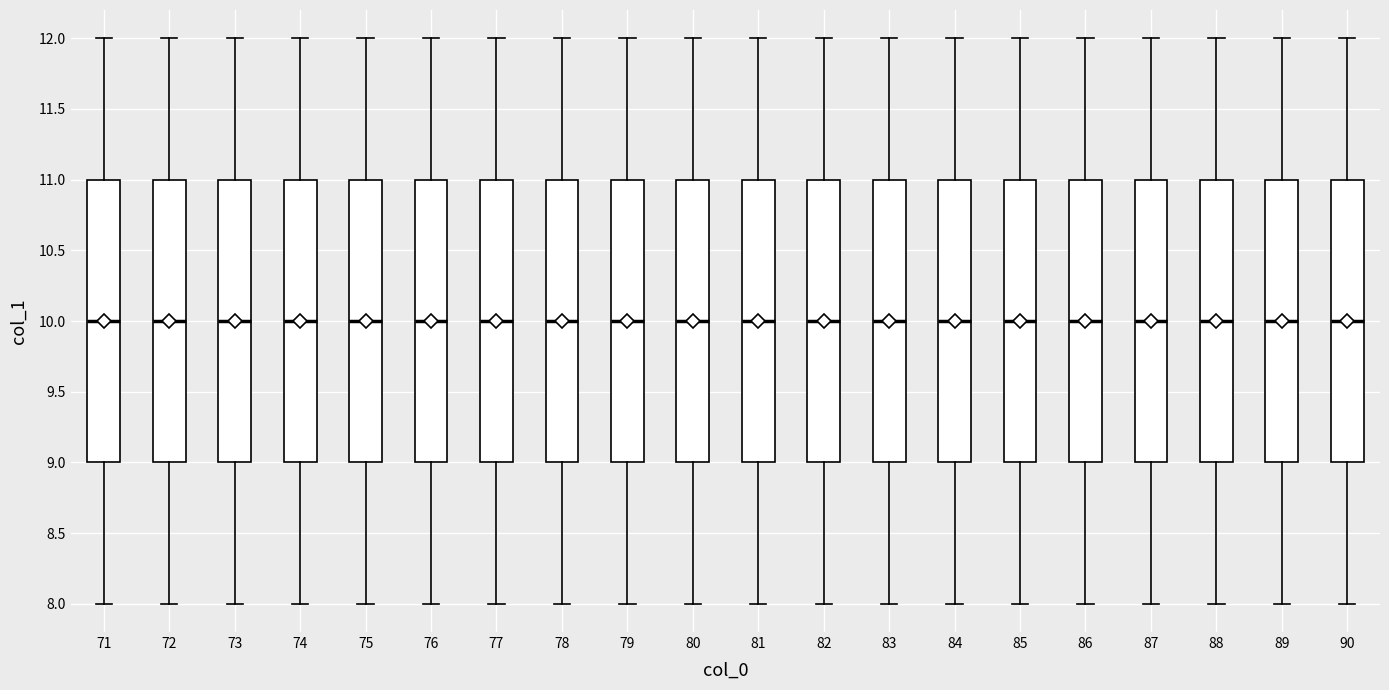

Reading left to right, read every box against the y-axis: the position of its median line, the range the box covers, and the ends of its whiskers. The values are not printed on the chart, so give them approximately, as read against the axis.

71: median 10, box 9 to 11, whiskers 8 to 12
72: median 10, box 9 to 11, whiskers 8 to 12
73: median 10, box 9 to 11, whiskers 8 to 12
74: median 10, box 9 to 11, whiskers 8 to 12
75: median 10, box 9 to 11, whiskers 8 to 12
76: median 10, box 9 to 11, whiskers 8 to 12
77: median 10, box 9 to 11, whiskers 8 to 12
78: median 10, box 9 to 11, whiskers 8 to 12
79: median 10, box 9 to 11, whiskers 8 to 12
80: median 10, box 9 to 11, whiskers 8 to 12
81: median 10, box 9 to 11, whiskers 8 to 12
82: median 10, box 9 to 11, whiskers 8 to 12
83: median 10, box 9 to 11, whiskers 8 to 12
84: median 10, box 9 to 11, whiskers 8 to 12
85: median 10, box 9 to 11, whiskers 8 to 12
86: median 10, box 9 to 11, whiskers 8 to 12
87: median 10, box 9 to 11, whiskers 8 to 12
88: median 10, box 9 to 11, whiskers 8 to 12
89: median 10, box 9 to 11, whiskers 8 to 12
90: median 10, box 9 to 11, whiskers 8 to 12